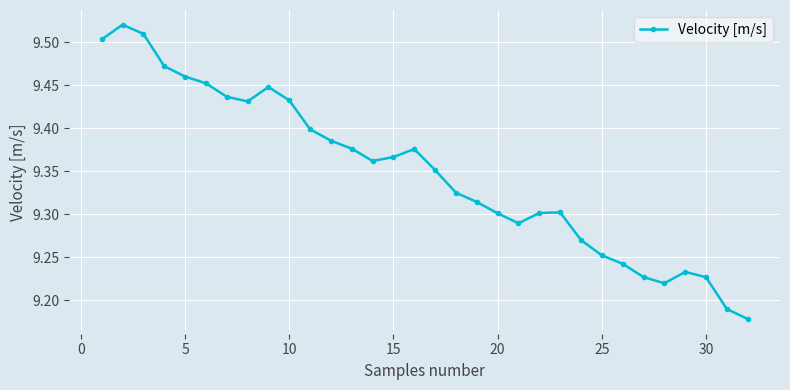

How many categories are shown in the chart?

32